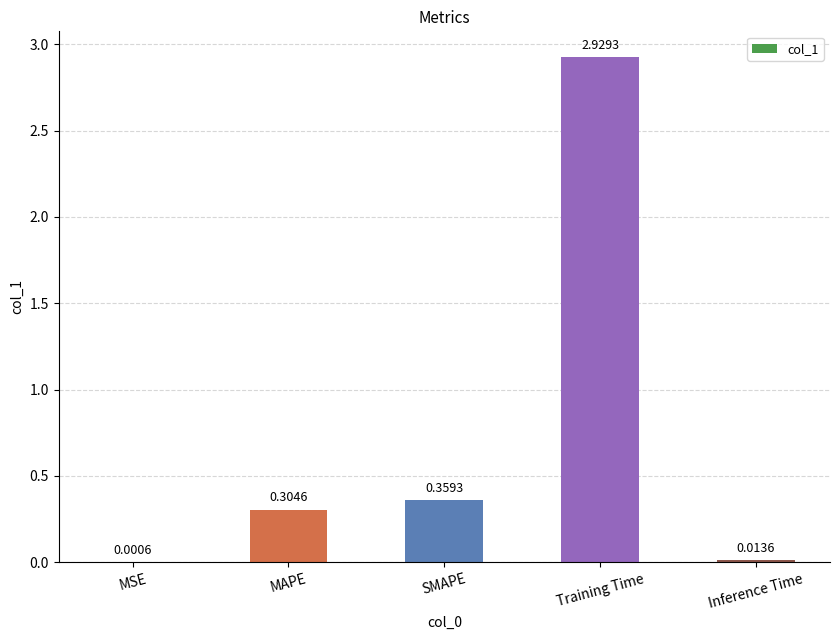

Which has a higher value, Inference Time or MSE?

Inference Time